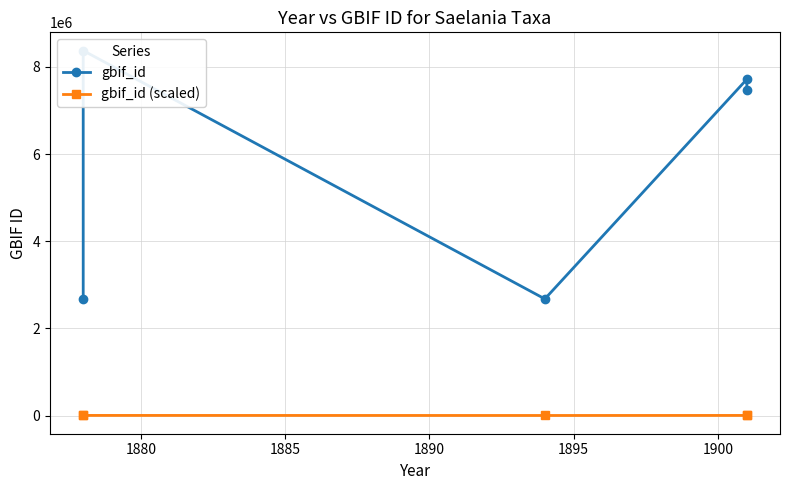

Reading right to left, list all the values displayed in this chart.

gbif_id: 7472693.0	7717389.0	2675835.0	8376528.0	2675834.0
gbif_id (scaled): 1695.9	1751.4	607.3	1901.0	607.3